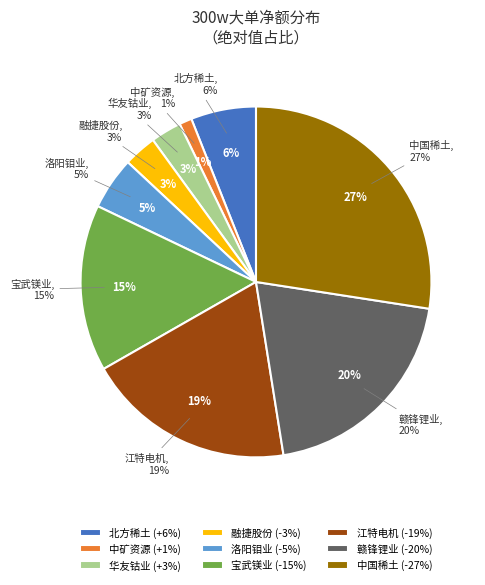

To the nearest percent, what is the average slice percentage?

11%